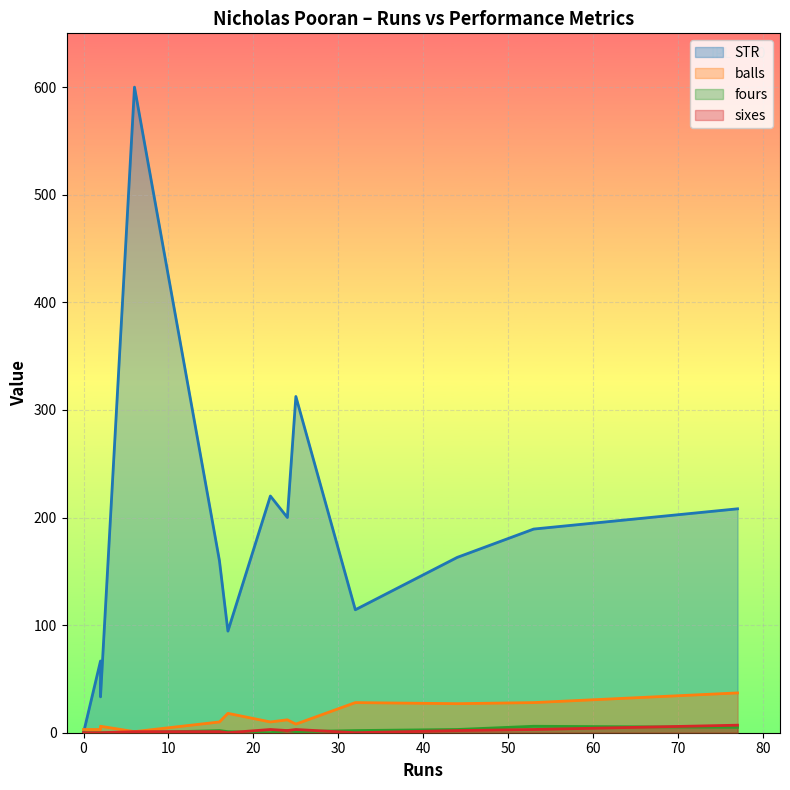

How many lines are shown in the chart?

4